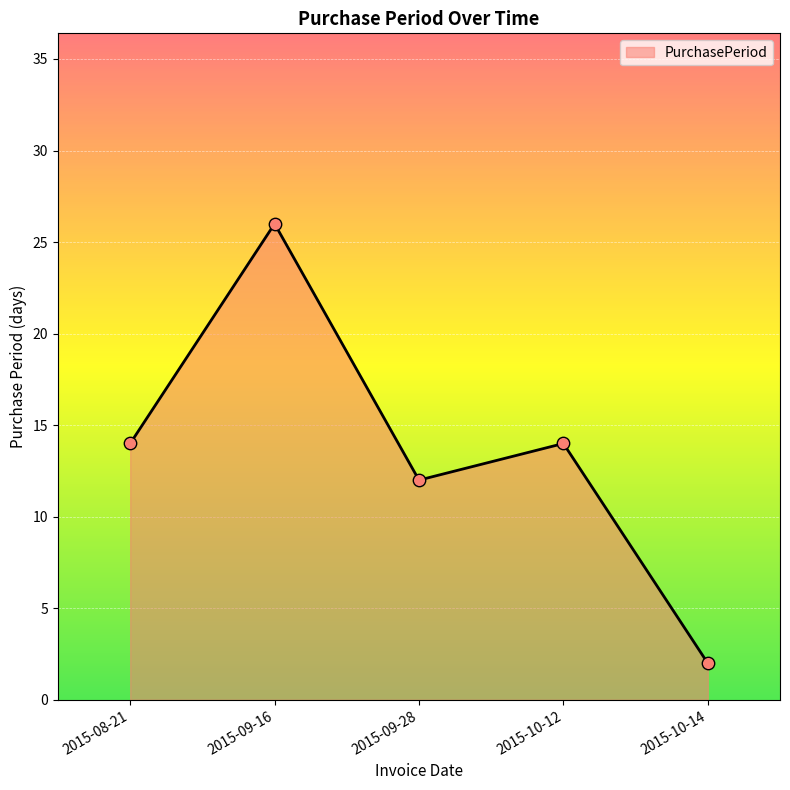

What is the change in value from 2015-09-16 to 2015-10-14?

-24